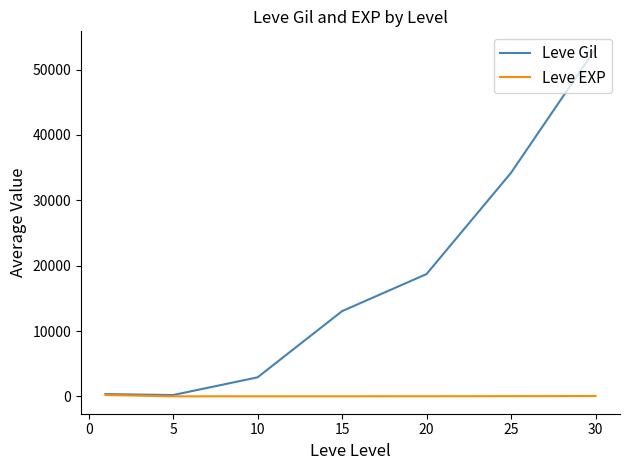

What is the highest value of the Leve Gil series?

53202.5